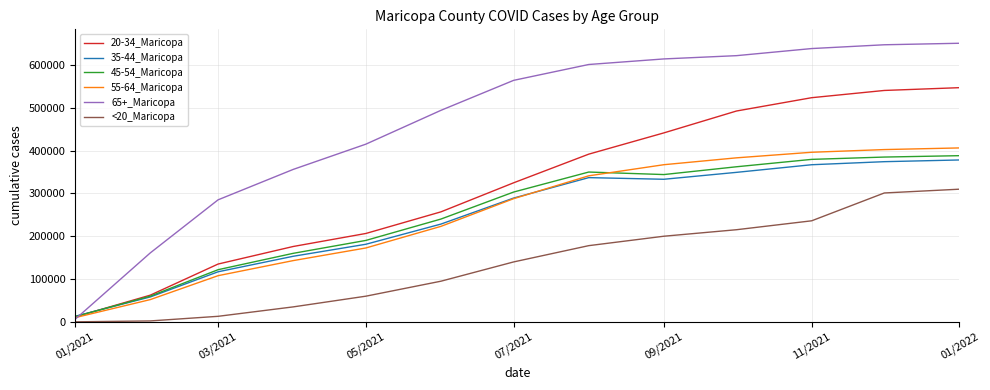

Which series has the largest total across all categories?

65+_Maricopa